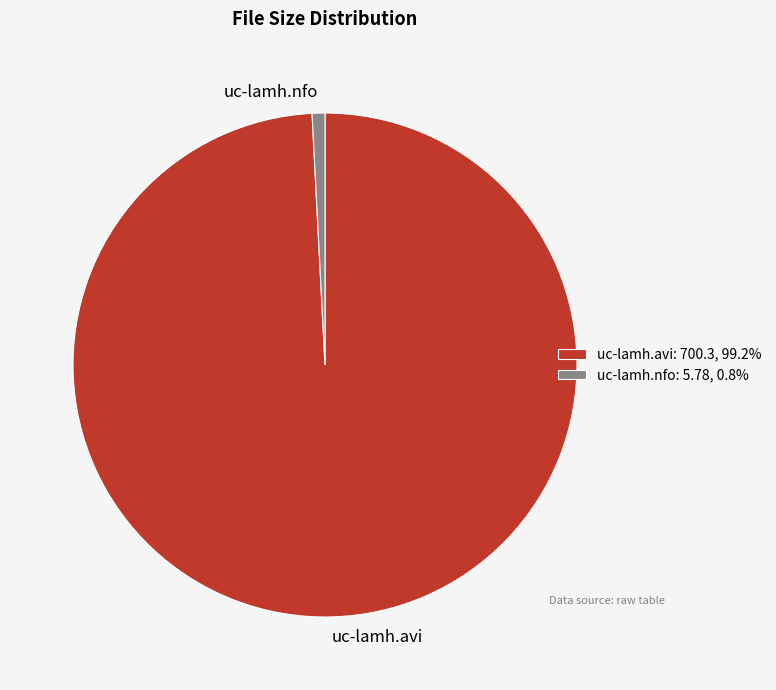

Which slice is the smallest?

uc-lamh.nfo